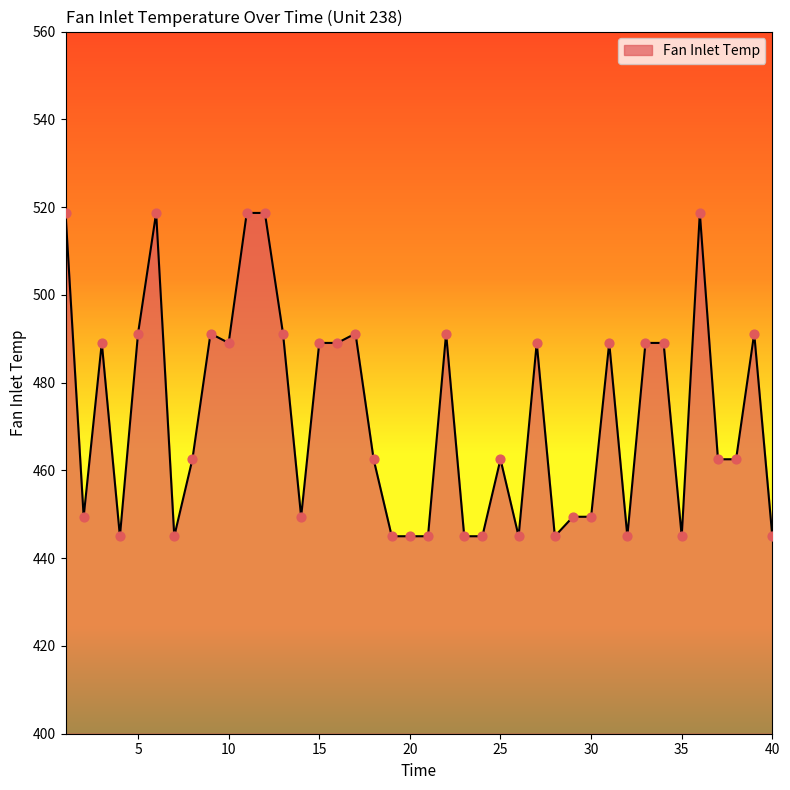

What is the smallest value displayed?

445.0